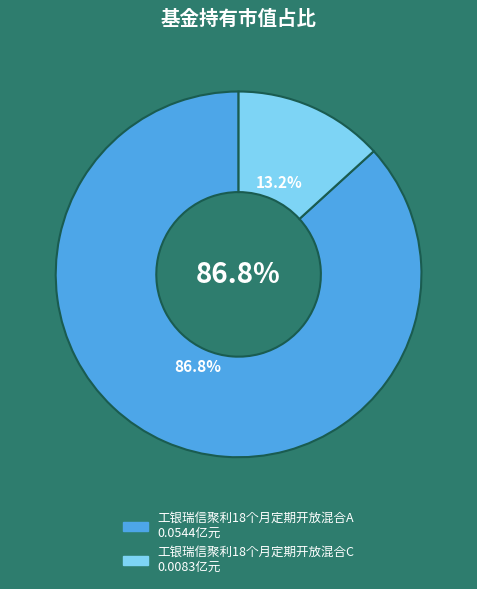

Combined, do 工银瑞信聚利18个月定期开放混合C and 工银瑞信聚利18个月定期开放混合A account for over 50%?

Yes